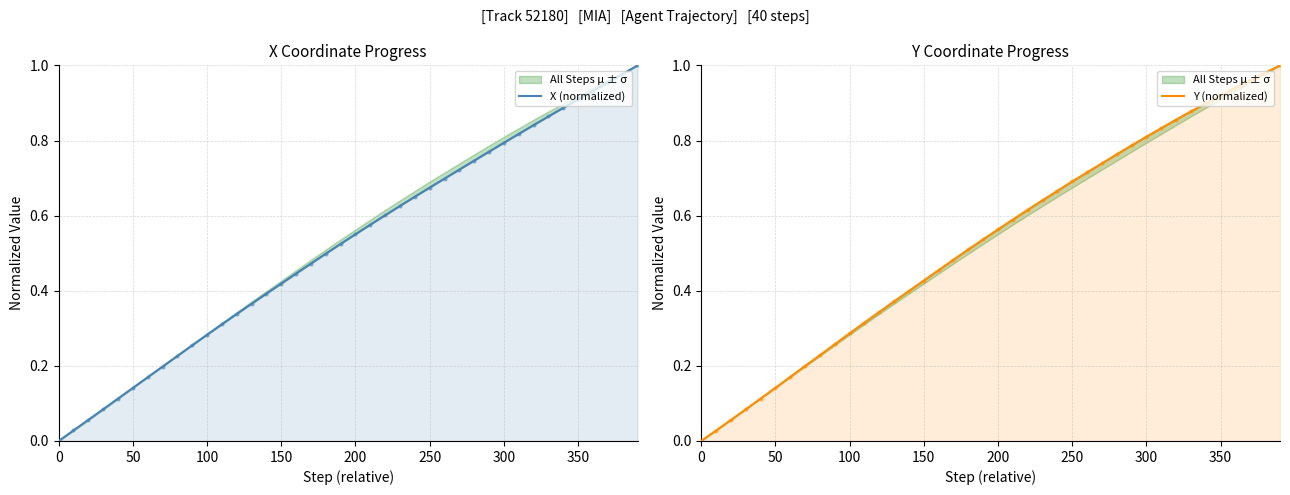

How many lines are shown in the chart?

2